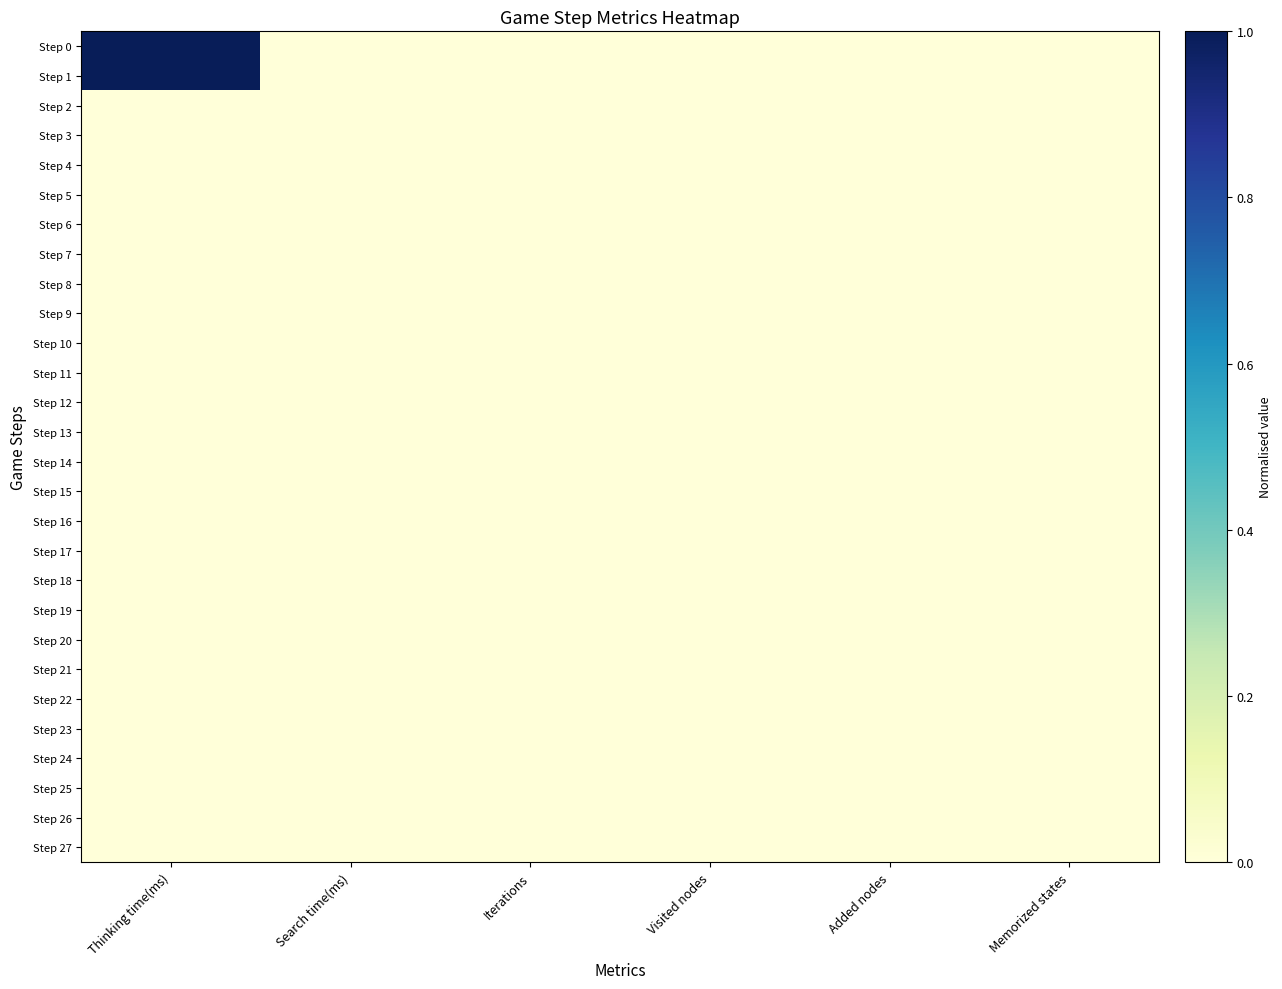

What is the greatest value displayed?

1.0